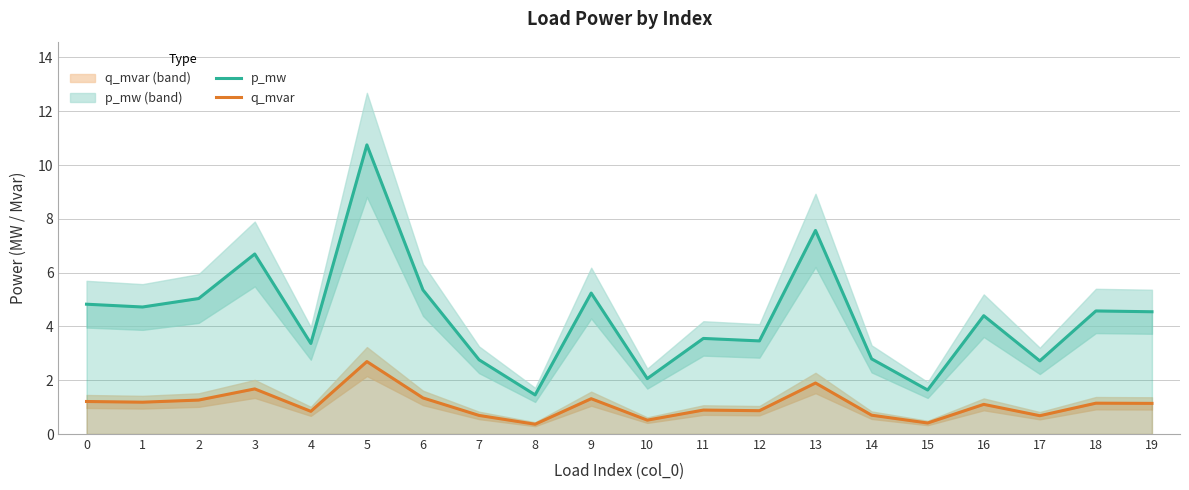

What is the difference between the maximum and minimum values in the p_mw series?

9.3